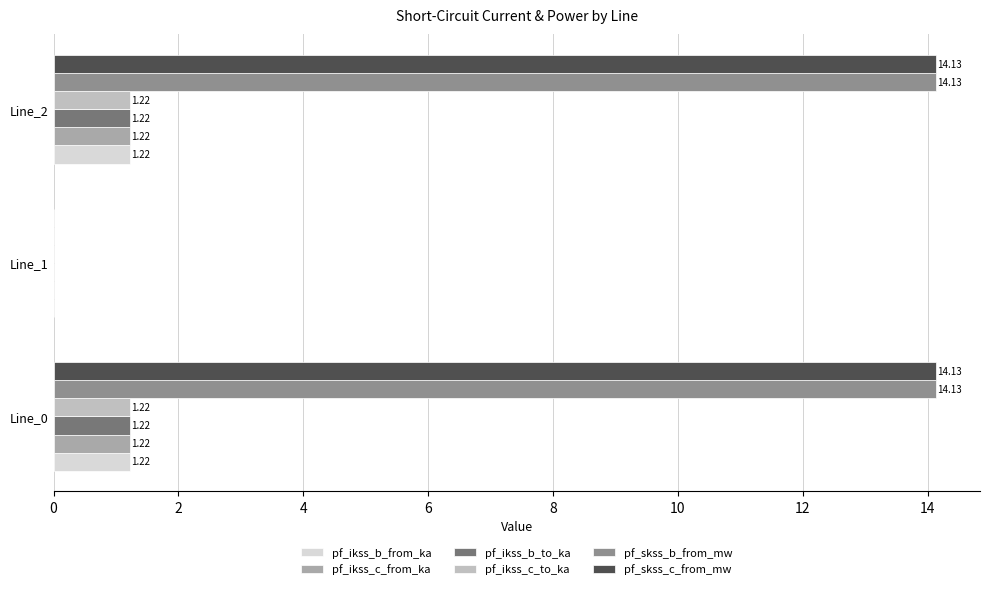

What is the value of the pf_ikss_c_from_ka bar at the 3rd from the left?

1.2